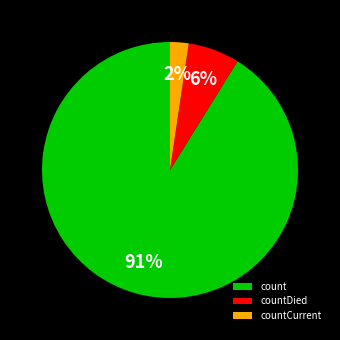

How many slices are in this pie chart?

3